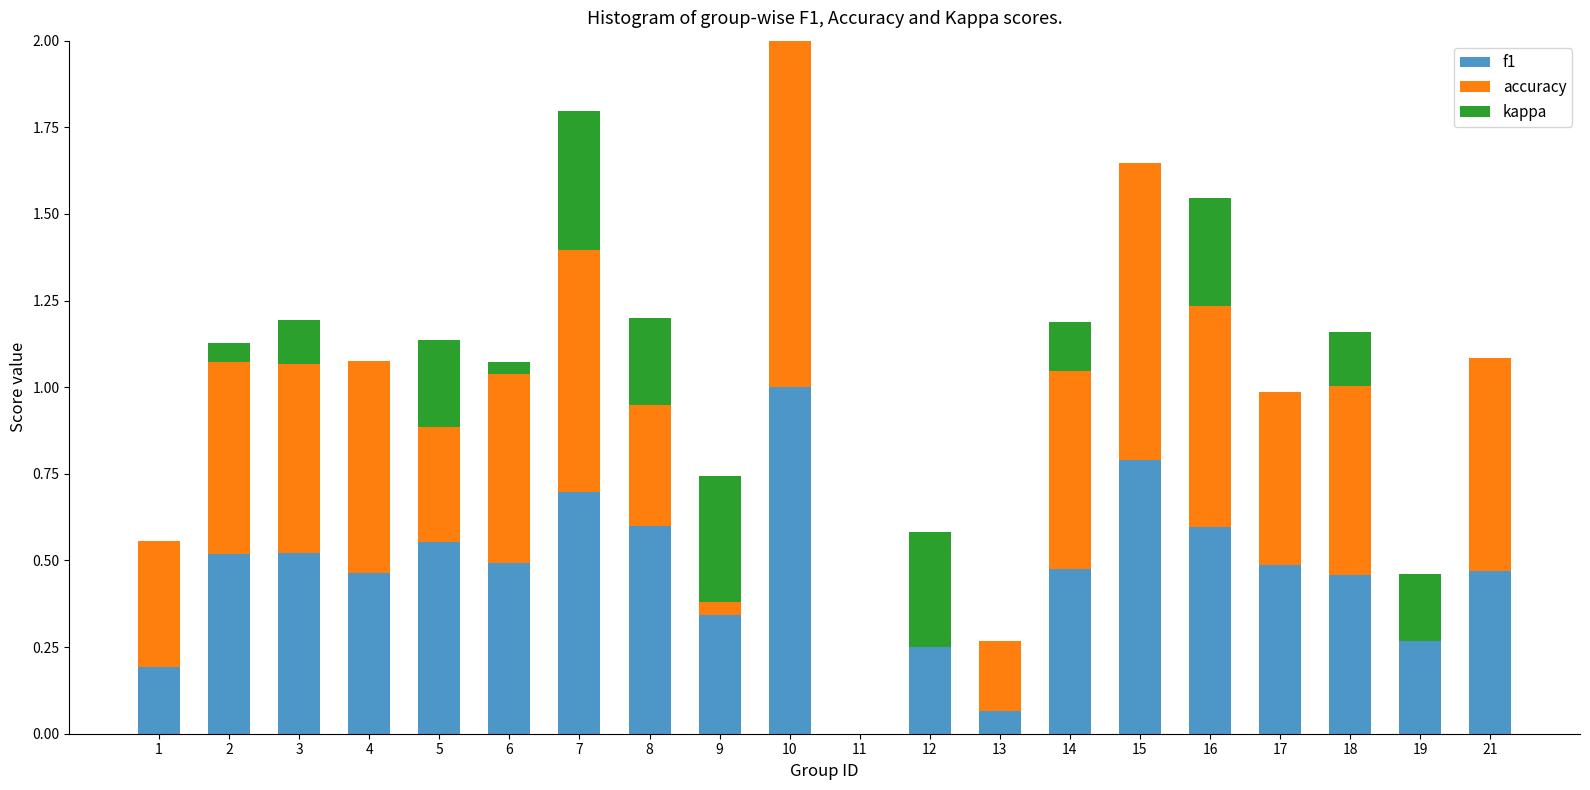

Reading left to right, transcribe all the data shown in this chart.

f1: 0.2	0.5	0.5	0.5	0.6	0.5	0.7	0.6	0.3	1.0	0.0	0.2	0.1	0.5	0.8	0.6	0.5	0.5	0.3	0.5
accuracy: 0.4	0.6	0.5	0.6	0.6	0.5	0.7	0.6	0.4	1.0	0.0	0.3	0.2	0.6	0.9	0.6	0.5	0.5	0.2	0.6
kappa: 0.0	0.1	0.1	0.0	-0.2	0.0	0.4	-0.2	-0.4	0.0	0.0	-0.3	0.0	0.1	0.0	0.3	0.0	0.2	-0.2	0.0